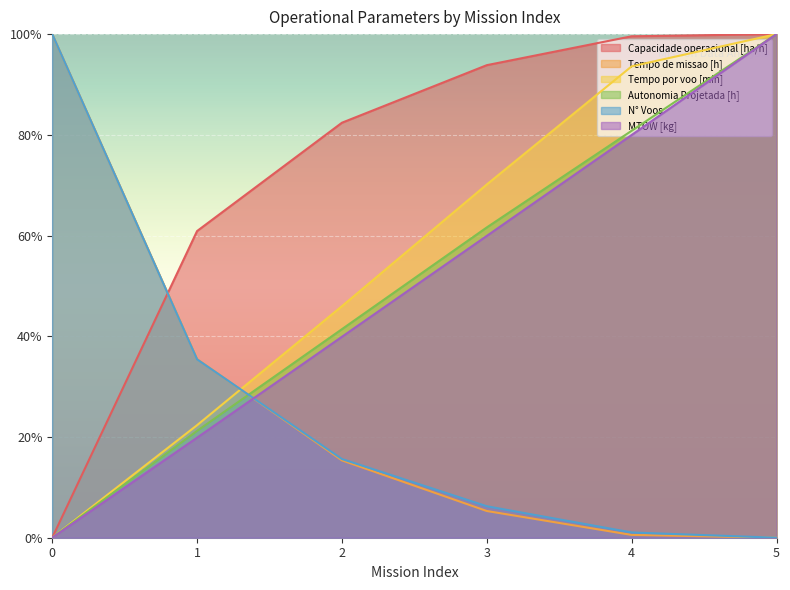

What is the approximate value of Autonomia Projetada [h] at 3?

0.6